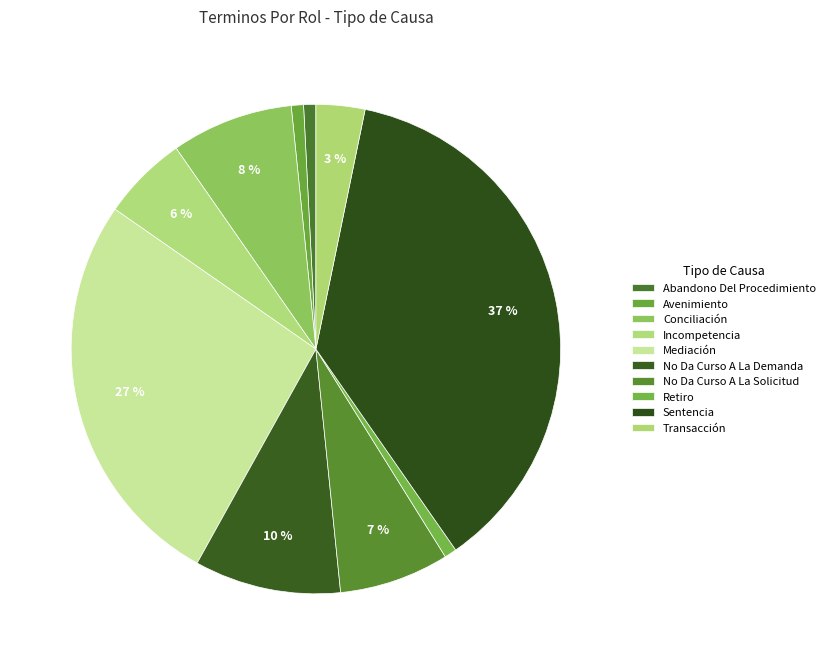

How many slices are in this pie chart?

10